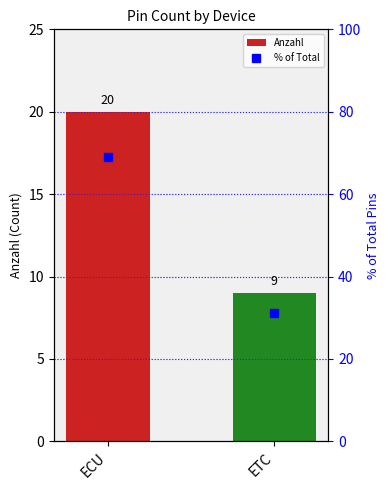

Reading right to left, extract all data points from this chart.

Anzahl: ETC=9.0	ECU=20.0
% of Total: ETC=31.0	ECU=69.0